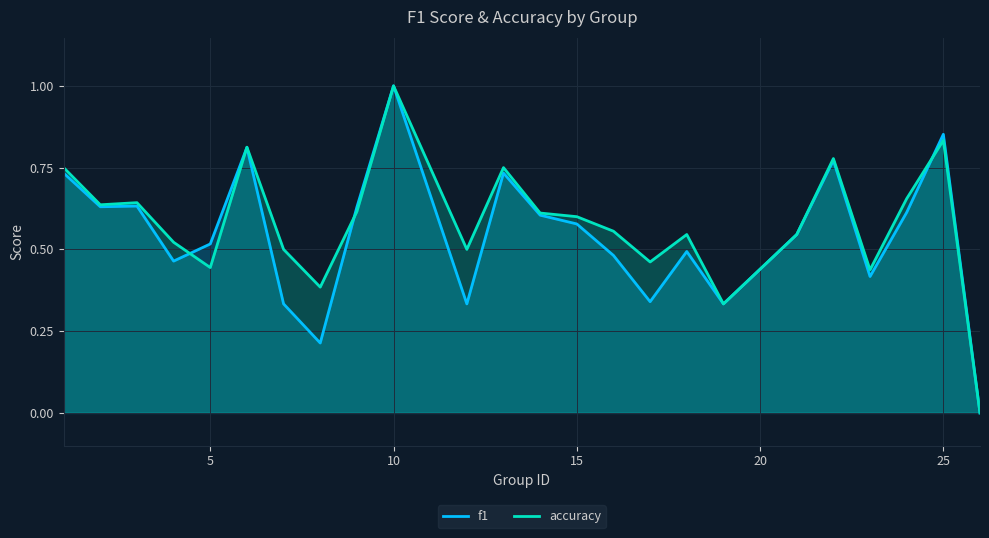

Which label corresponds to the largest value in the chart?

10